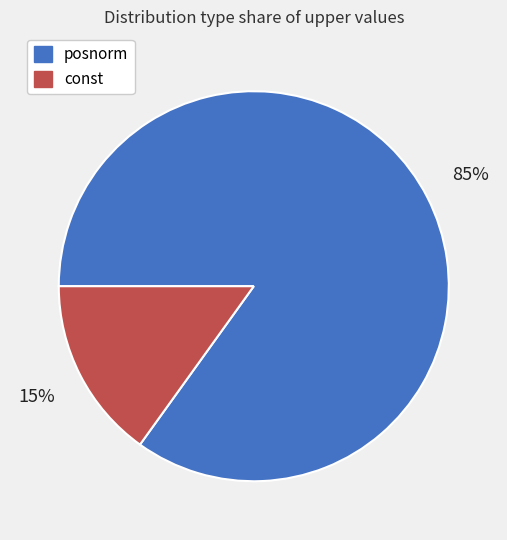

What is the largest slice in the pie chart?

posnorm